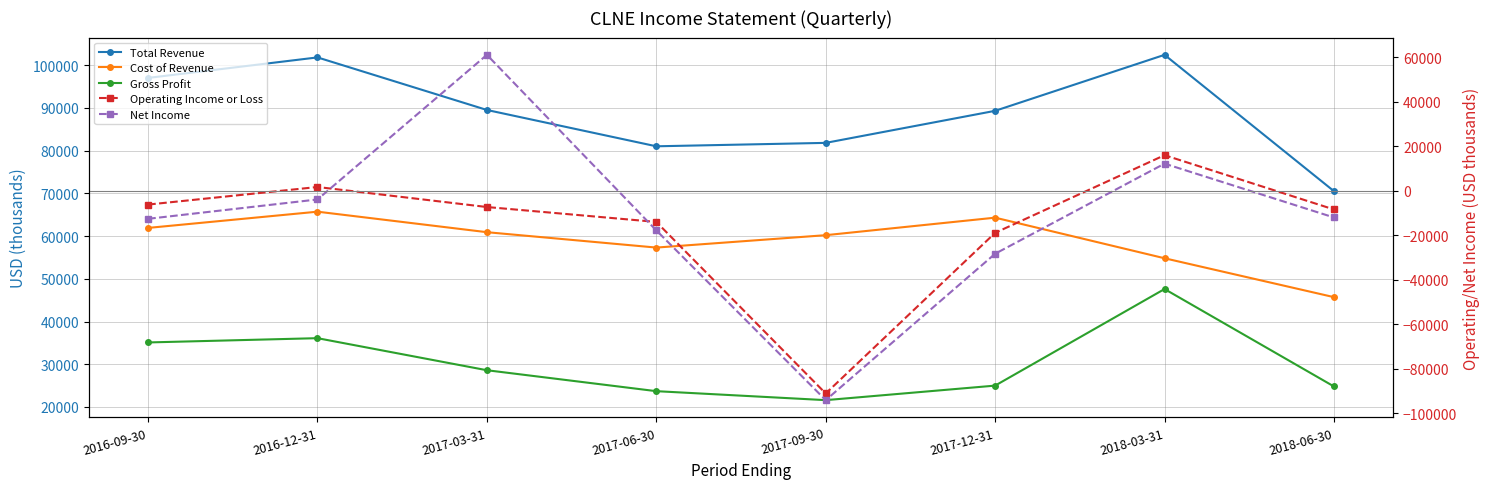

What is the highest value of the Gross Profit series?

47600